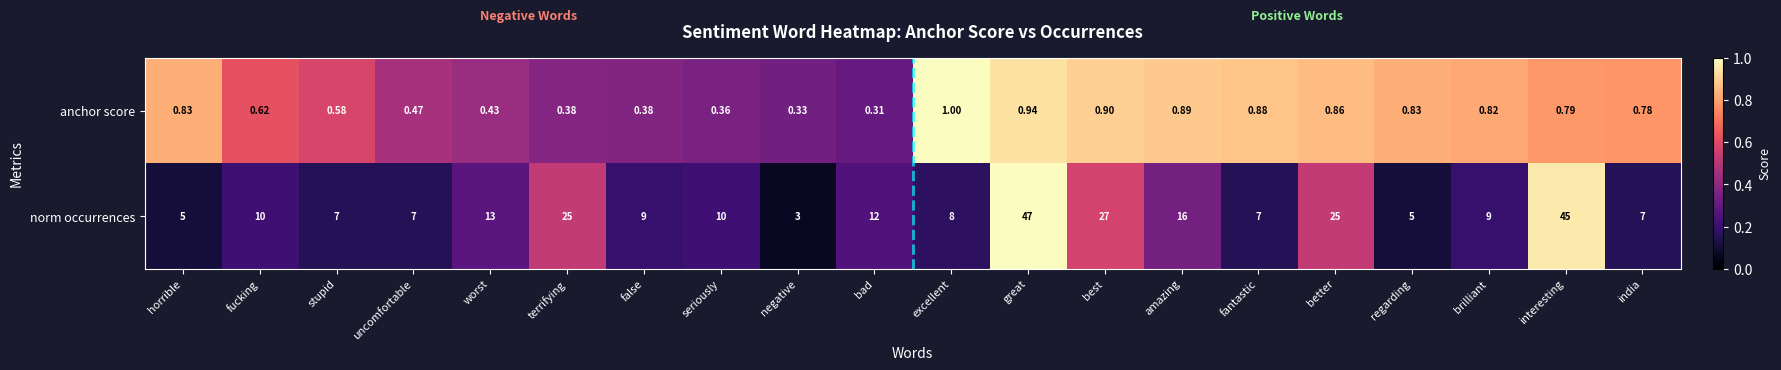

How many series are shown in this chart?

2